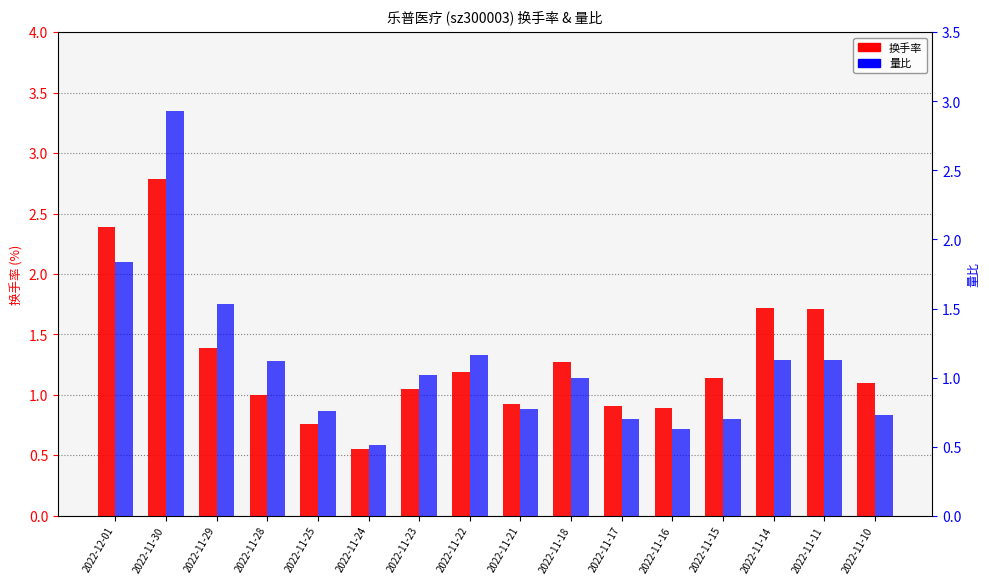

How many values in the 换手率 series exceed 1?

10